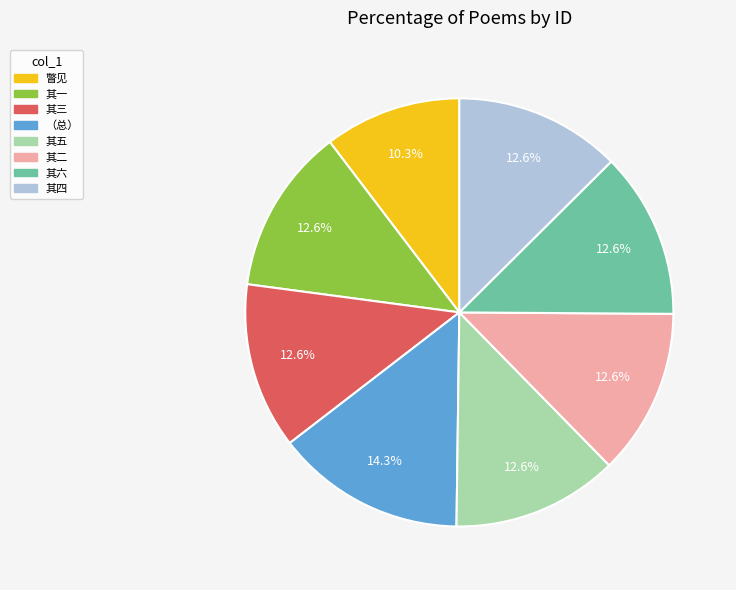

Which category has the smallest portion of the pie?

瞥见